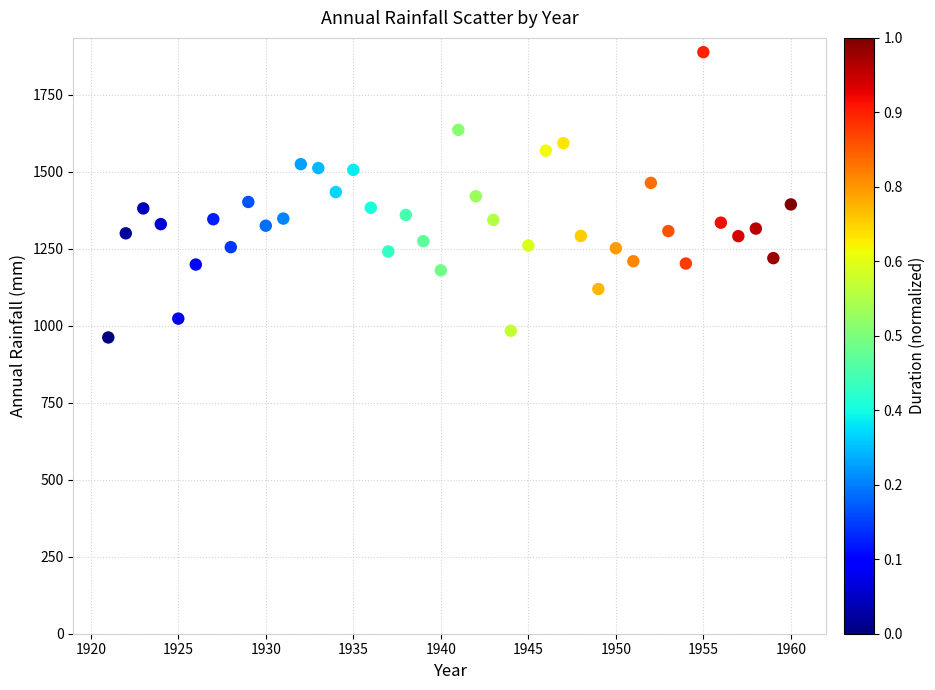

What is the range of X values (max minus min)?

39.0